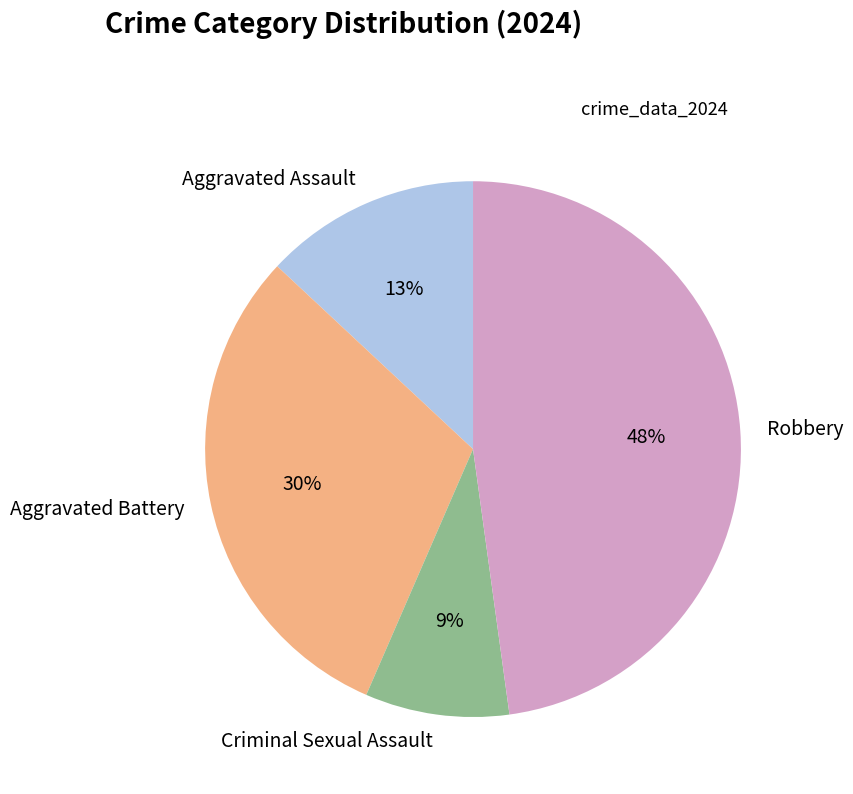

To the nearest percent, what percentage of the pie is Criminal Sexual Assault?

9%